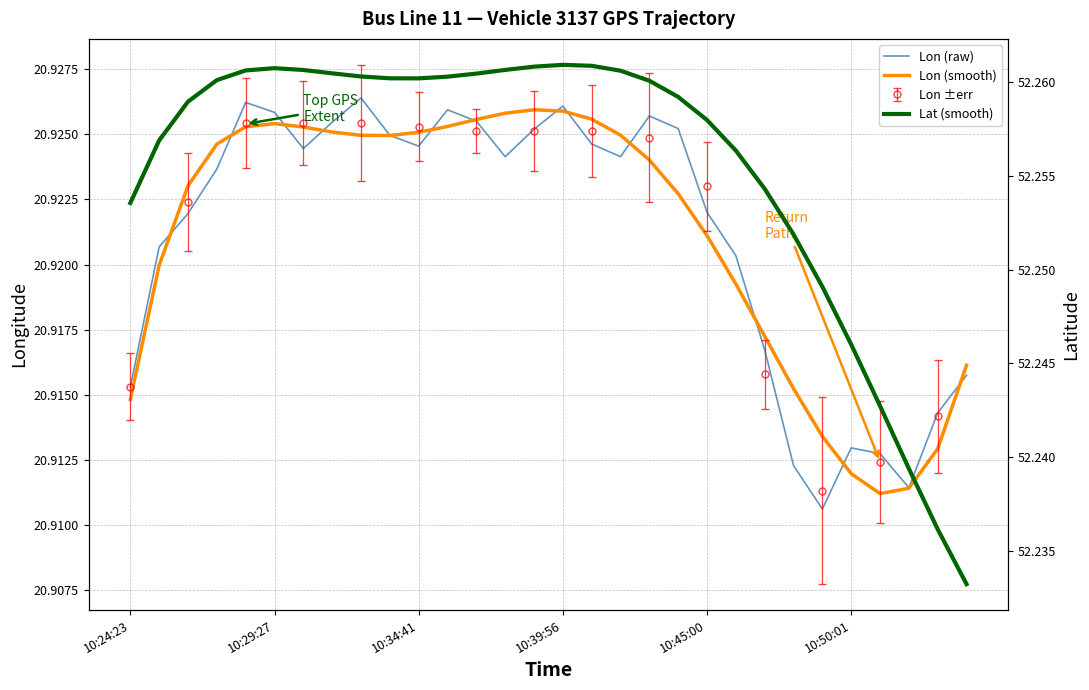

True or false: Lon (raw) has a value of 20.9 at 16.

True